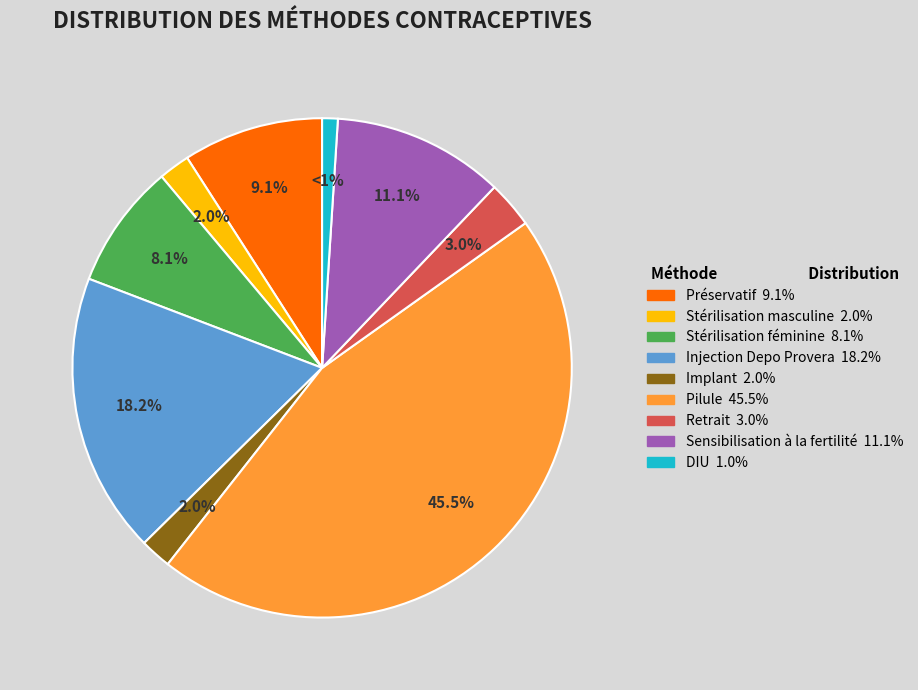

Which category has the biggest portion of the pie?

Pilule